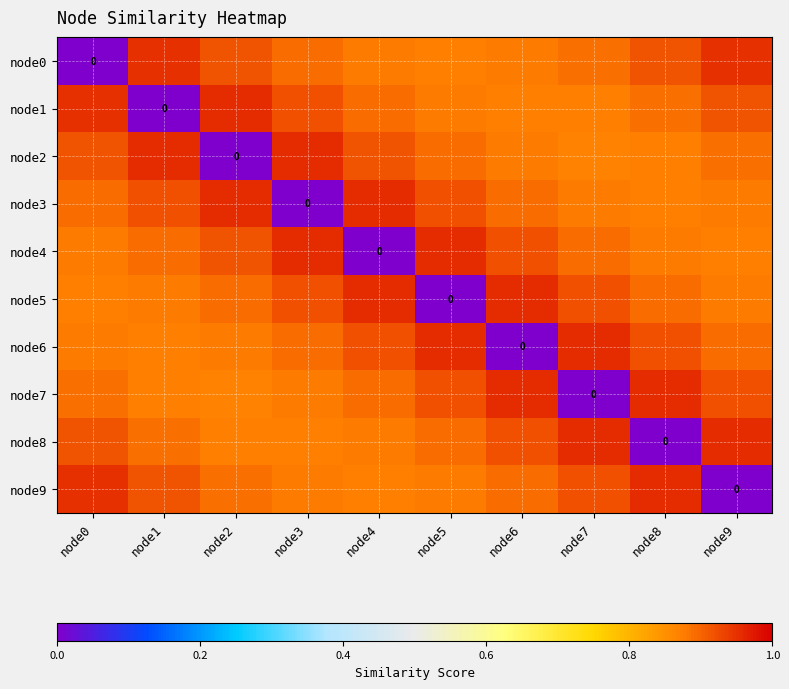

At which label is node1 closest to 0?

node1